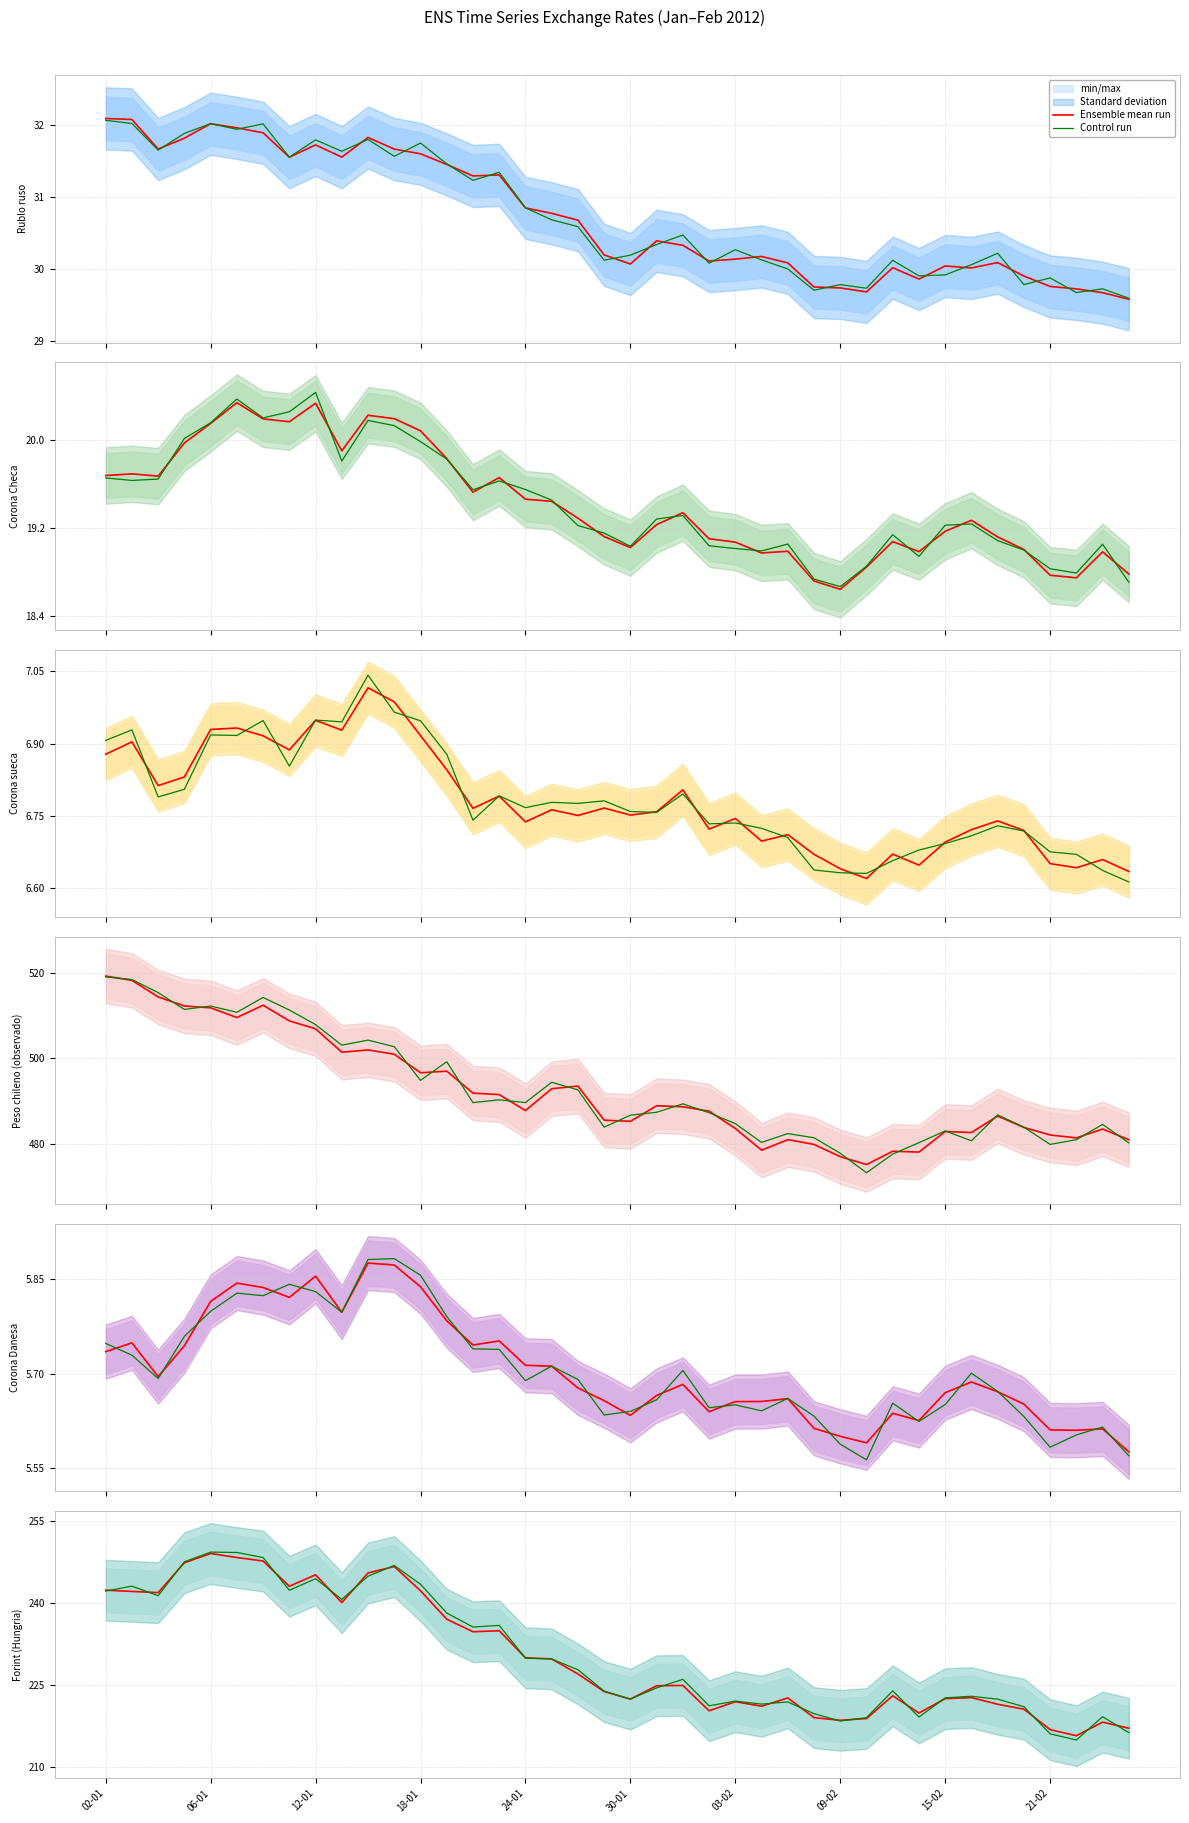

At 16, list the series in order from largest to smallest.

Ensemble mean run, Control run